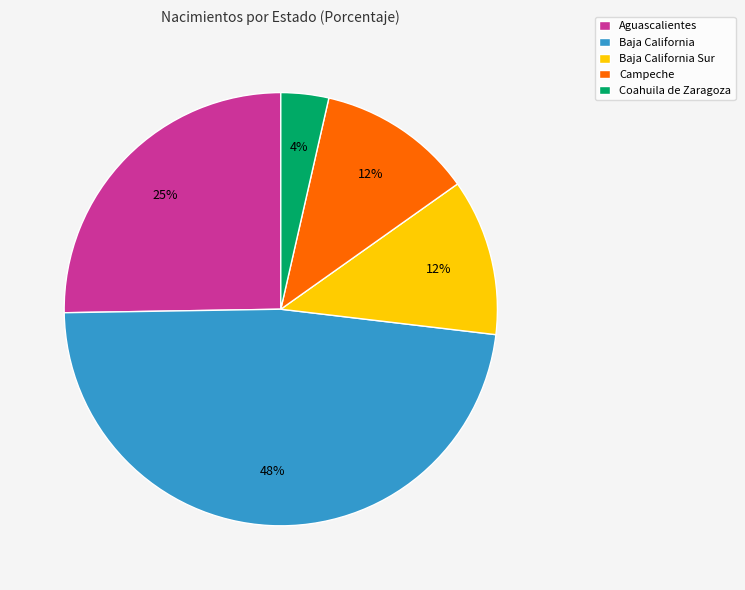

Which category has the smallest portion of the pie?

Coahuila de Zaragoza